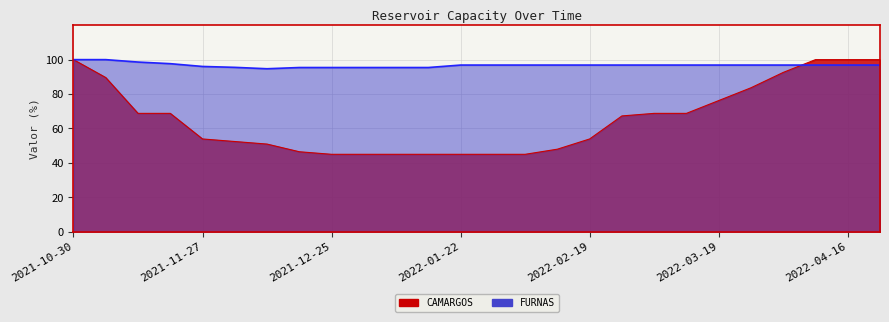

How many lines are shown in the chart?

2